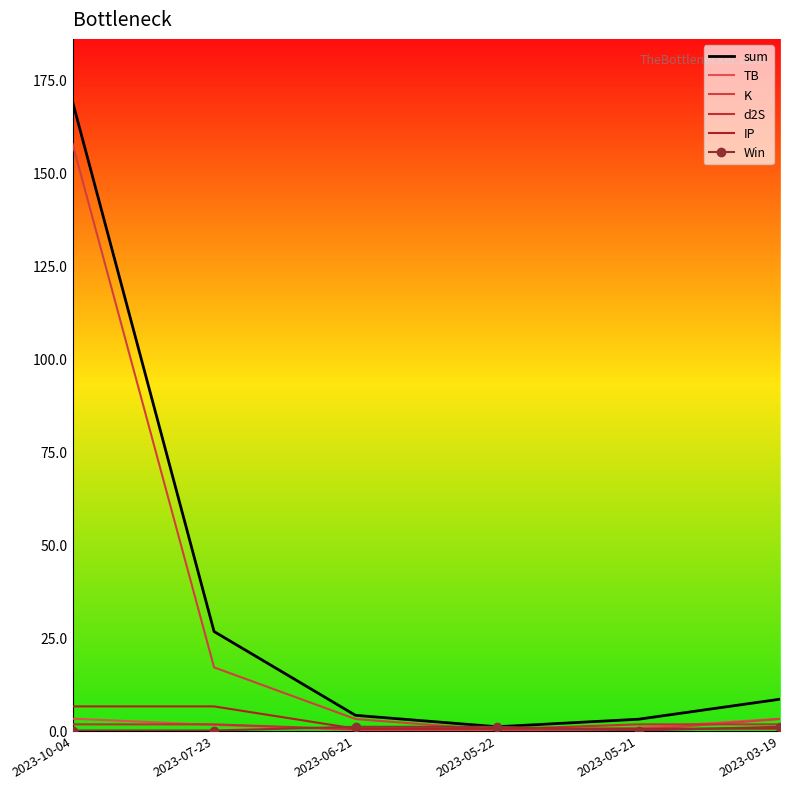

What are all the series names shown in the legend?

sum, TB, K, d2S, IP, Win